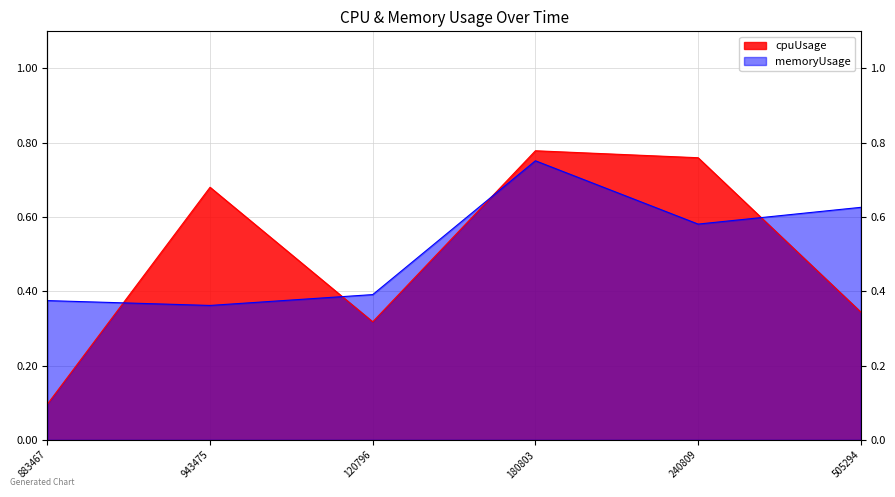

How many interior local valleys does the cpuUsage series have?

1